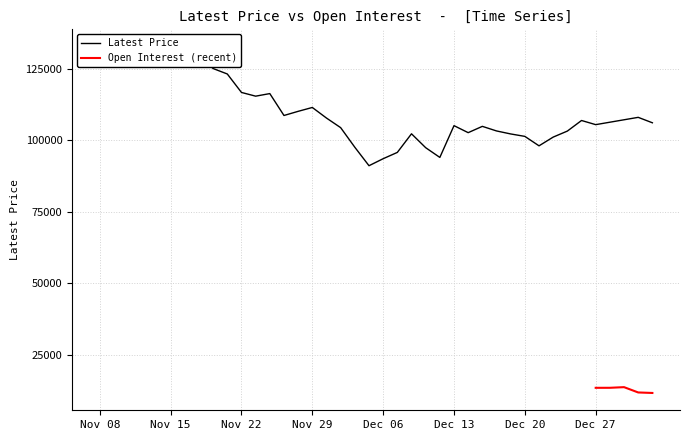

What is the change in value from Nov 10 to Nov 22?

-16000